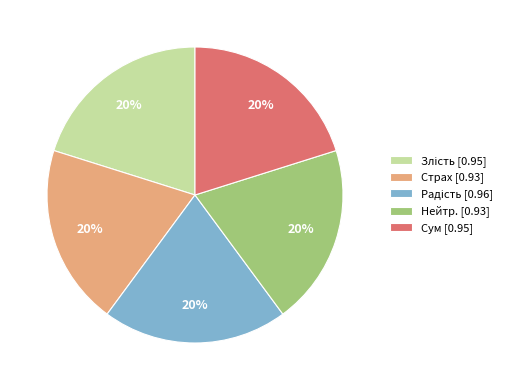

To the nearest percent, what is the average slice percentage?

20%